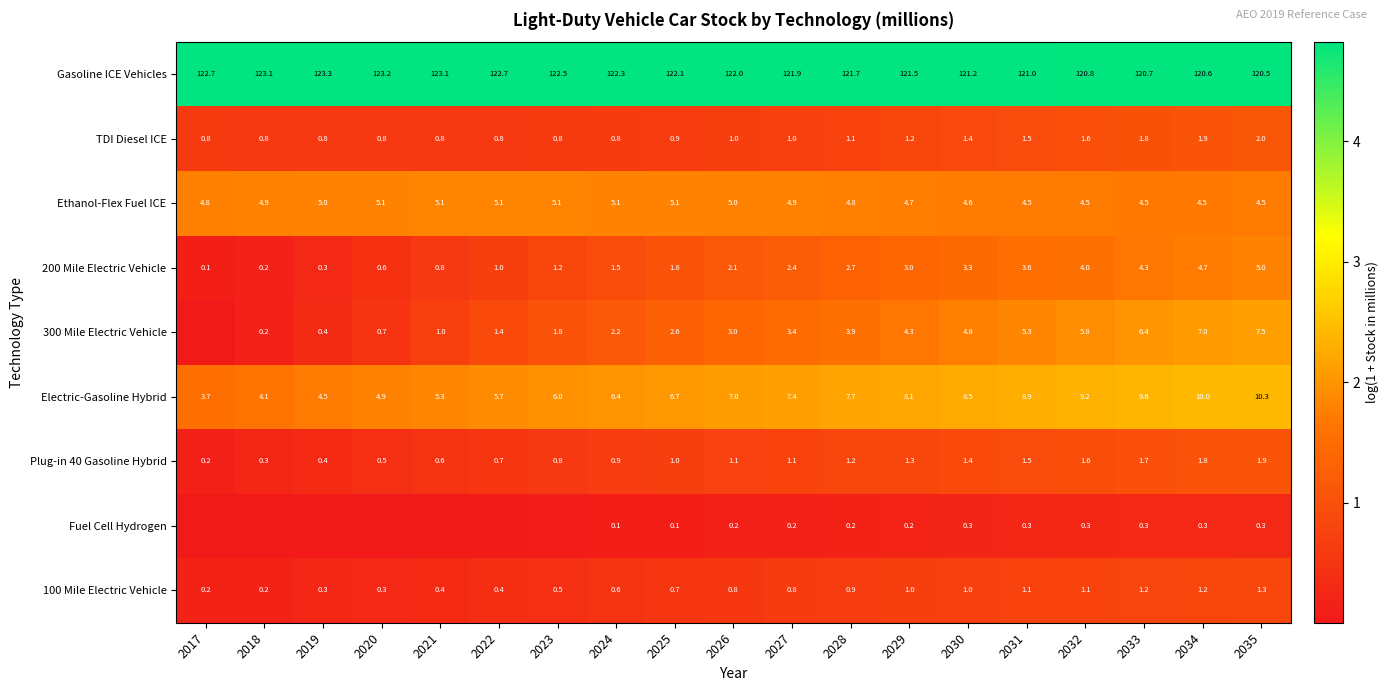

Is the value of Gasoline ICE Vehicles at 2017 greater than the value of Fuel Cell Hydrogen at 2029?

Yes